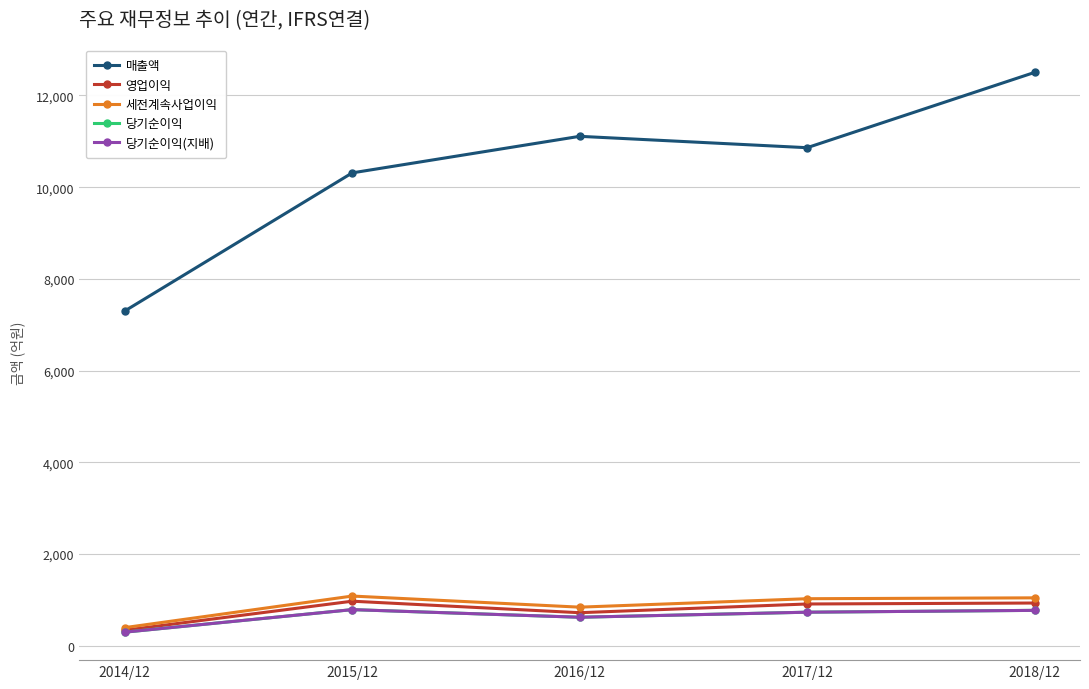

Does the chart have visible grid lines?

Yes